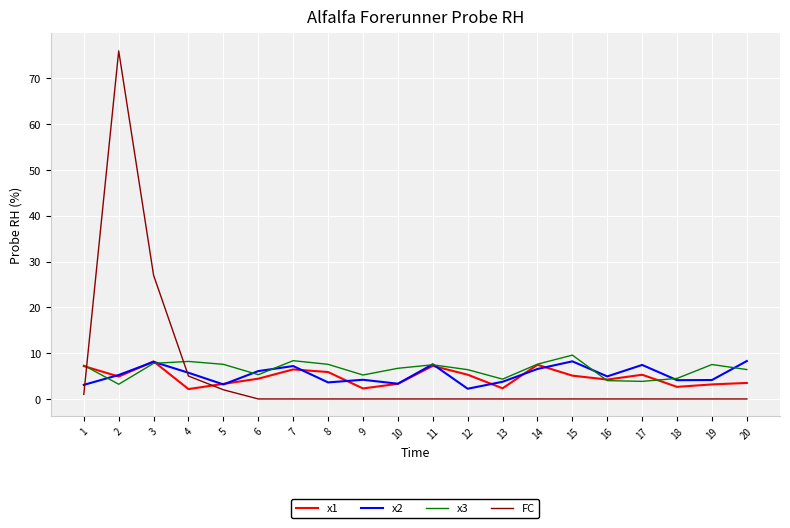

At which label does FC reach its peak?

2